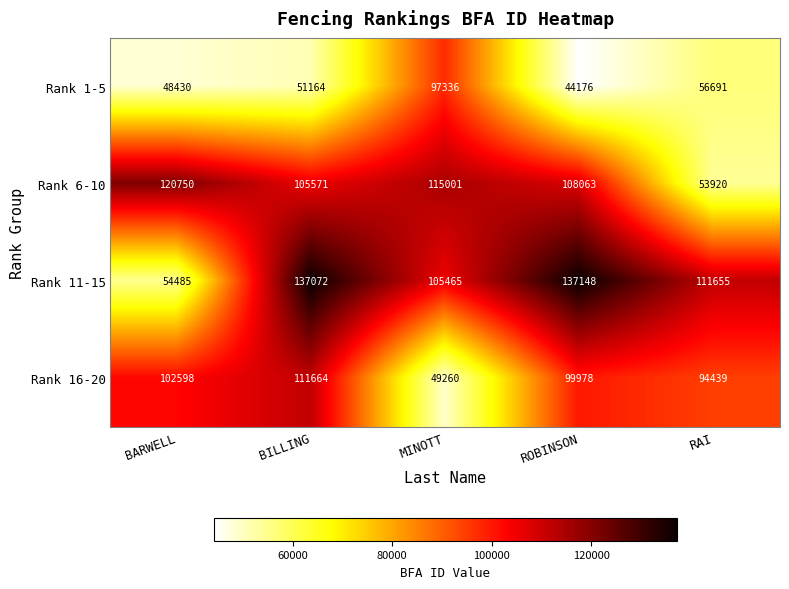

How many values in the Rank 11-15 series are below 111655?

2